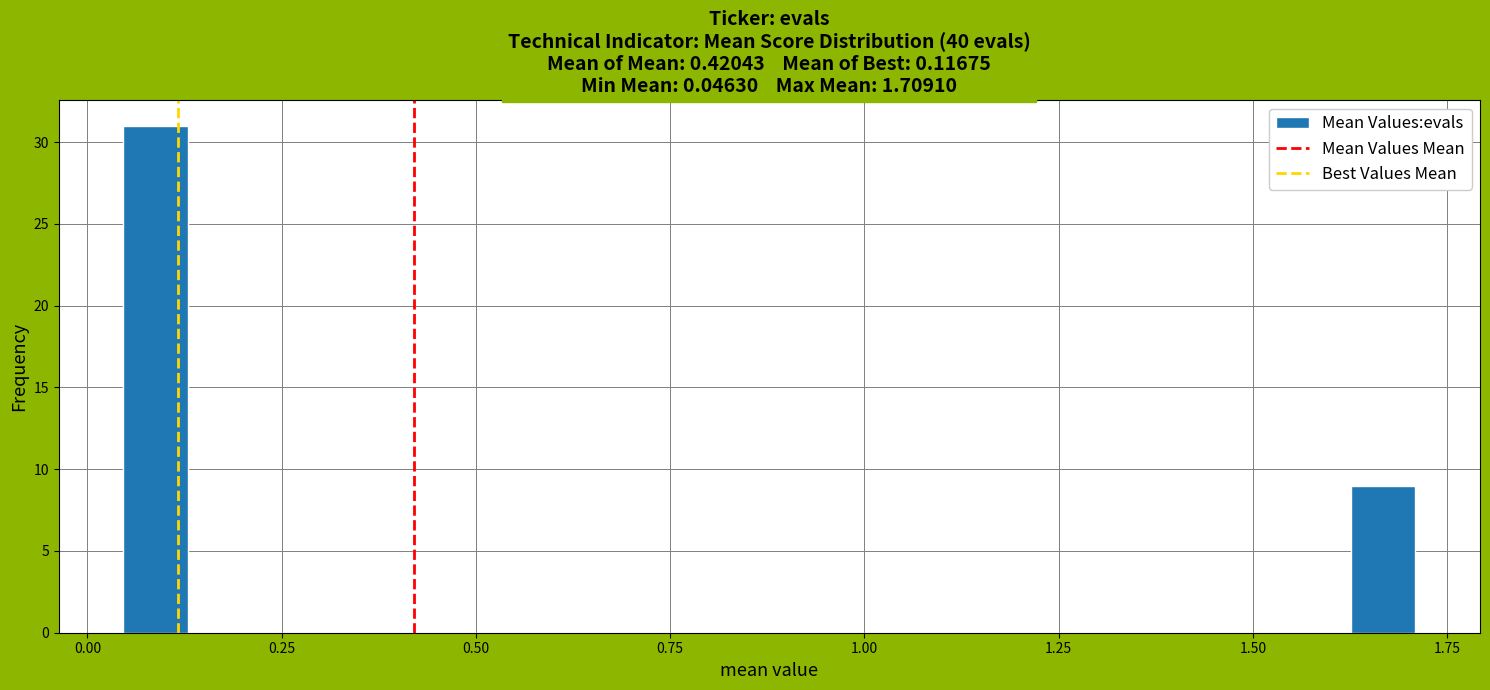

Around what value on the x-axis is the tallest bar? Give the approximate position of its centre, as read against the axis.

0.10